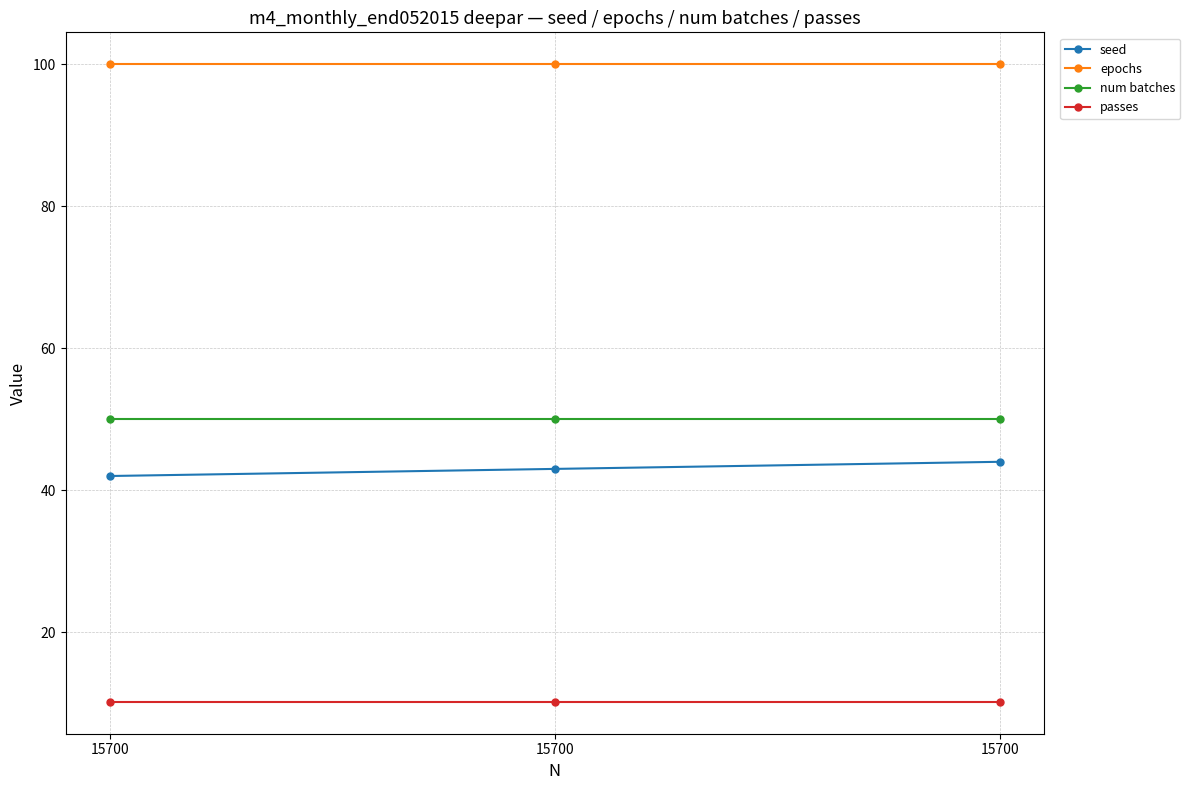

What is the value of the num batches point at the 2nd from the left?

50.0